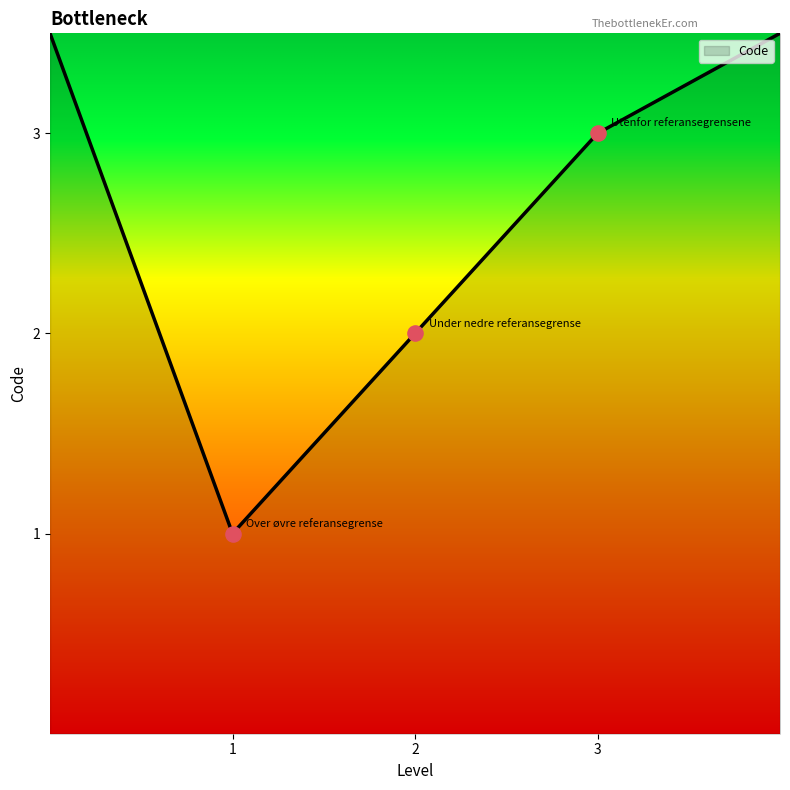

What is the difference between the maximum and minimum values?

2.5